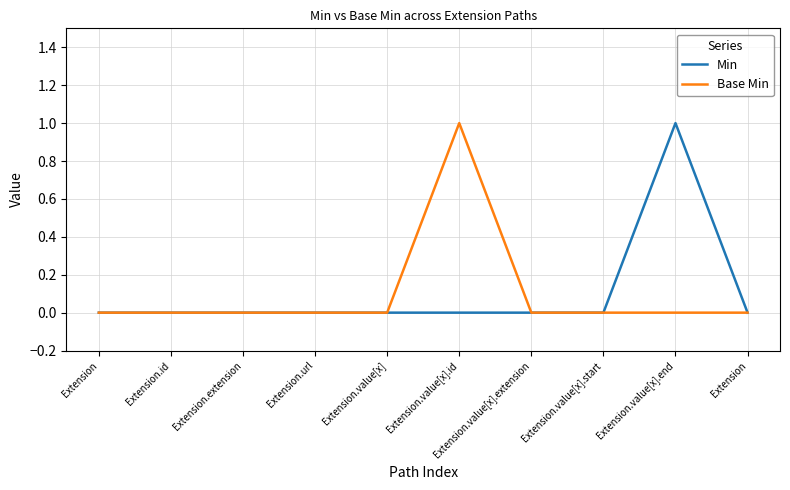

Reading left to right, list all the values displayed in this chart.

Min: 0	0	0	0	0	0	0	0	1	0
Base Min: 0	0	0	0	0	1	0	0	0	0